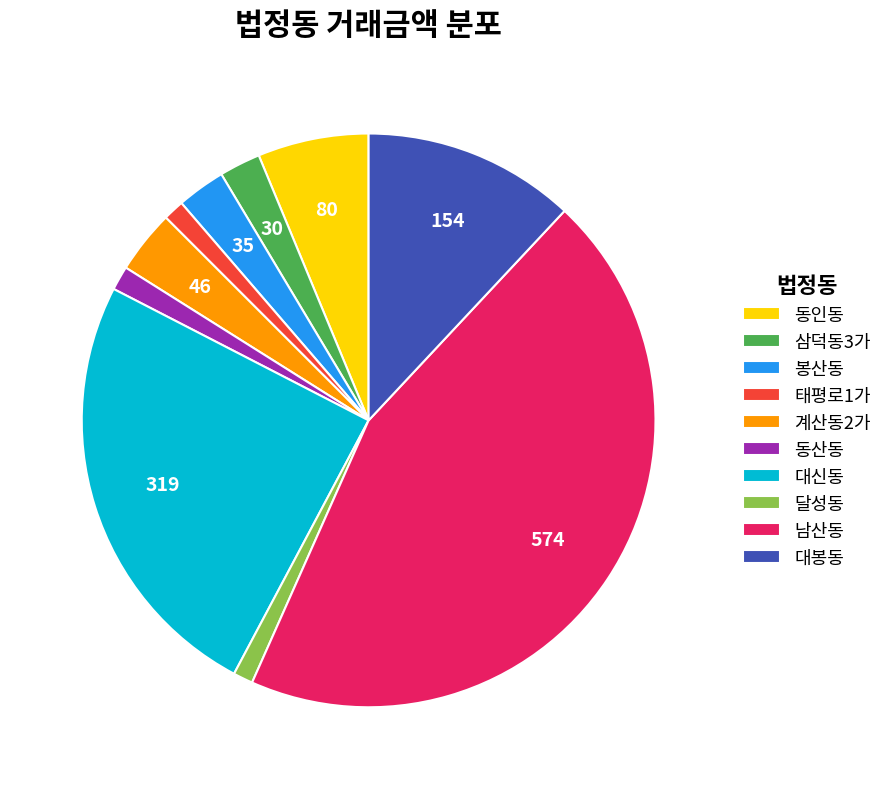

Does 태평로1가 represent more than half of the total?

No